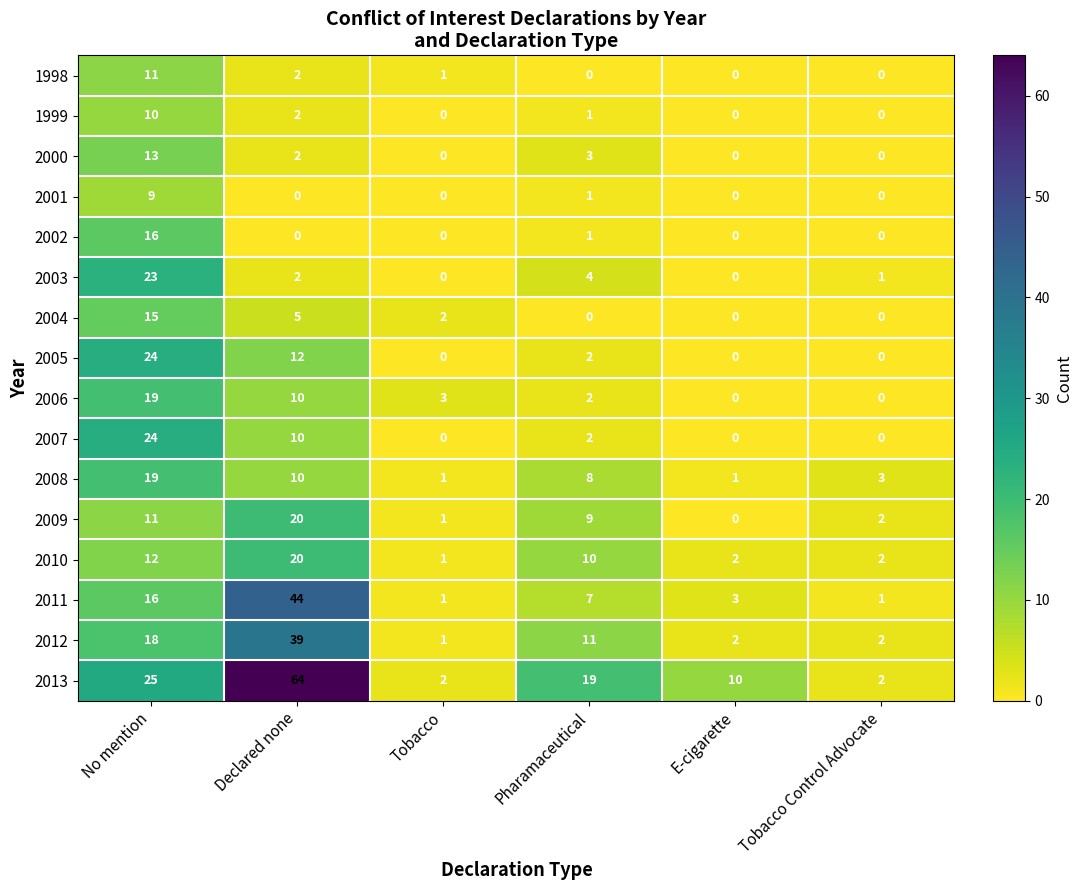

What is the spread (max minus min) of values at No mention?

16